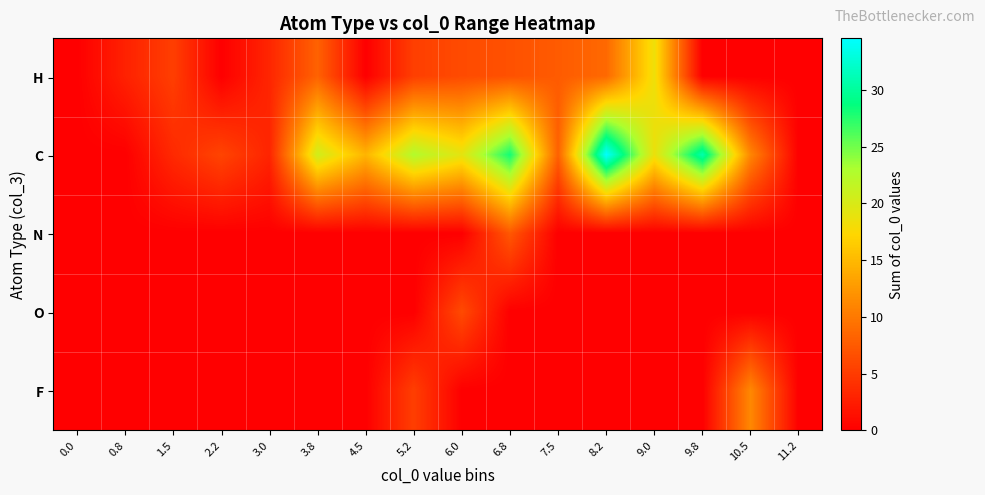

At 4.5, list the series in order from largest to smallest.

C, H, N, O, F